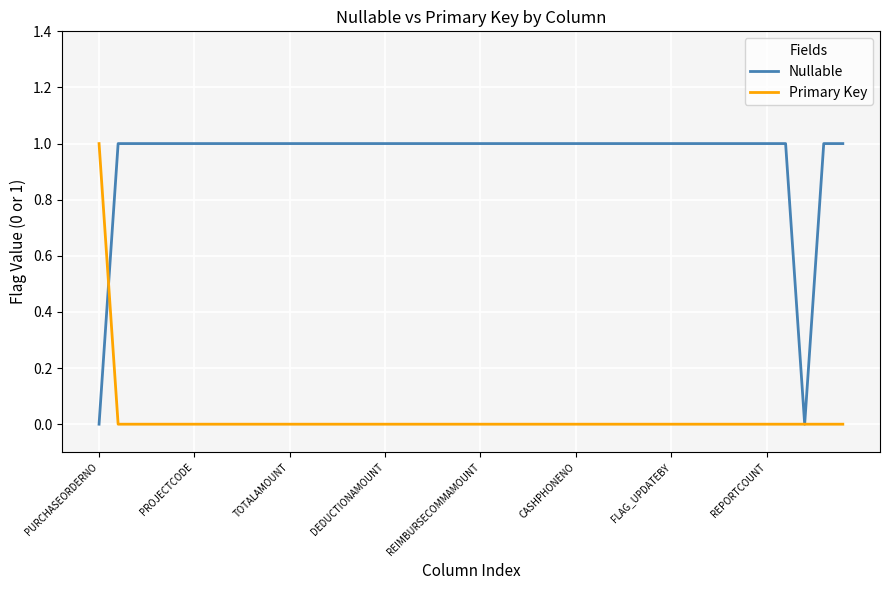

List the series in order of their overall mean, highest first.

Nullable, Primary Key